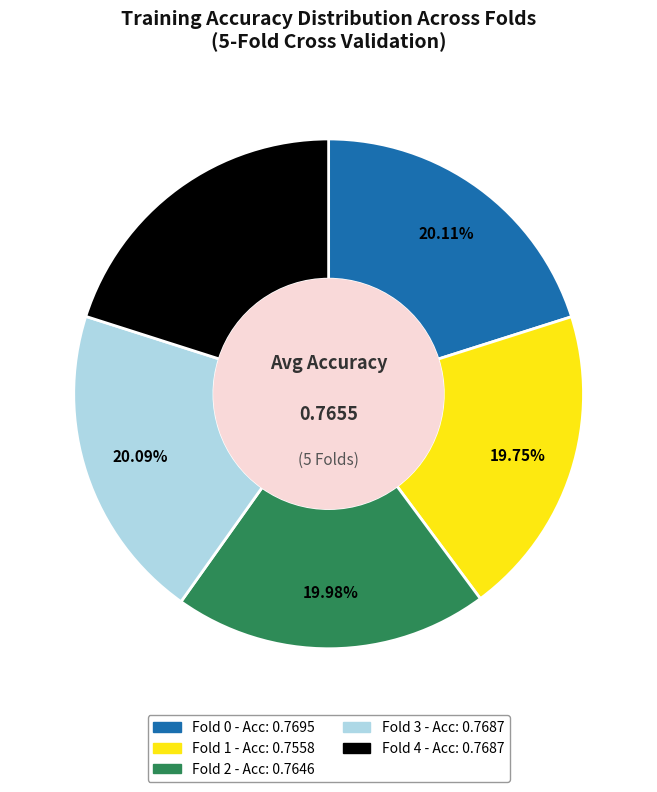

Is there any slice that represents more than half of the pie?

No